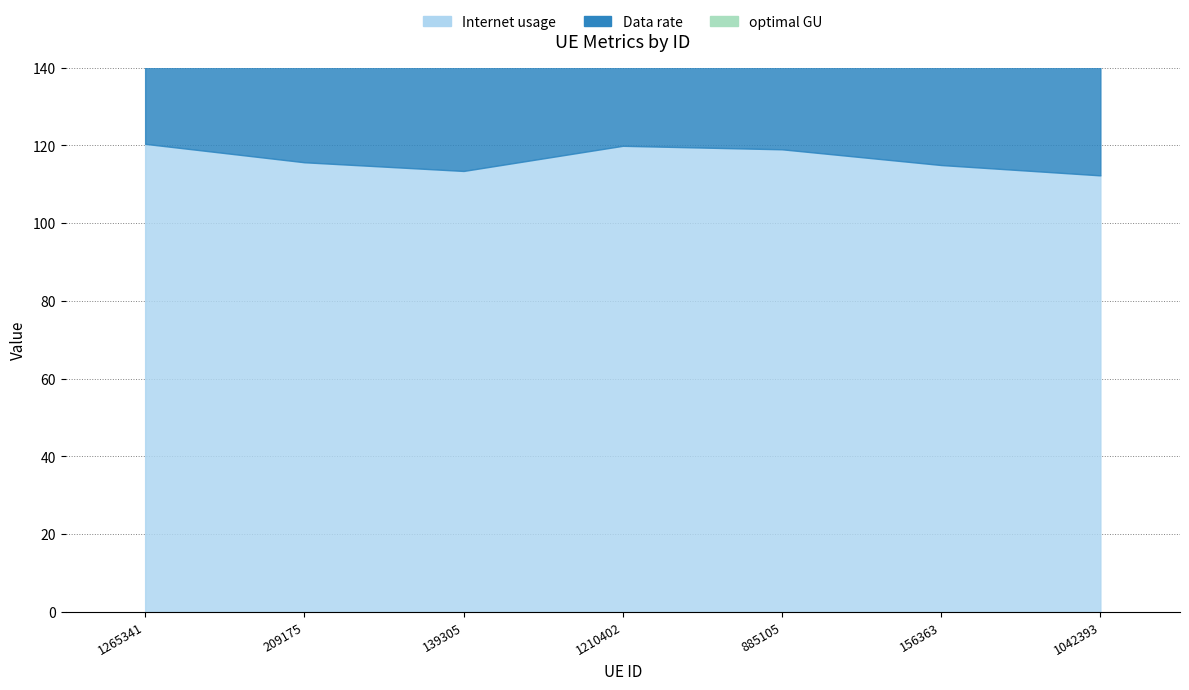

Where is the first local maximum for Internet usage?

1210402